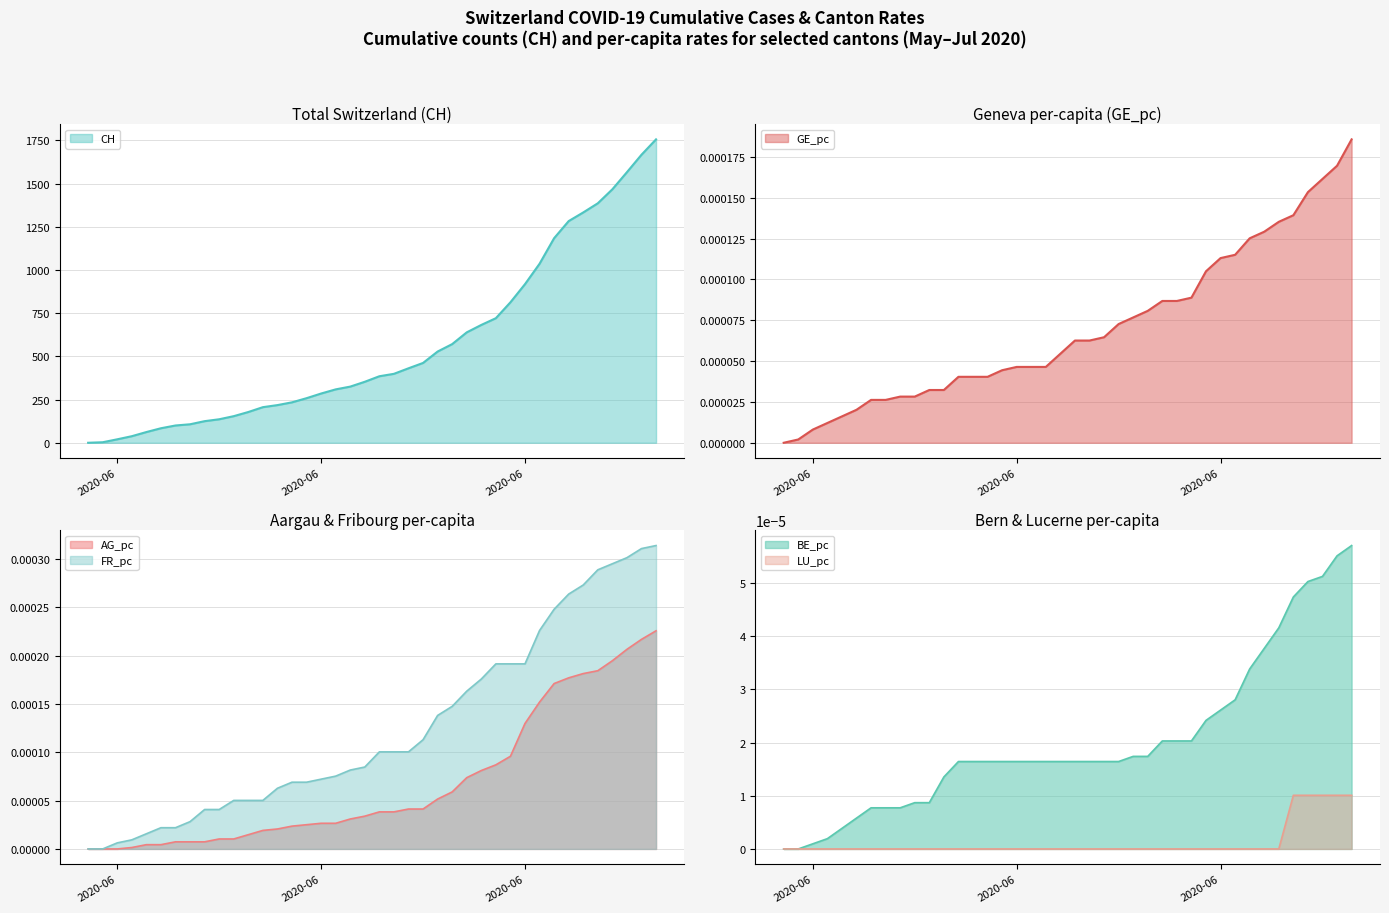

True or false: BE_pc and GE_pc intersect in this chart.

False